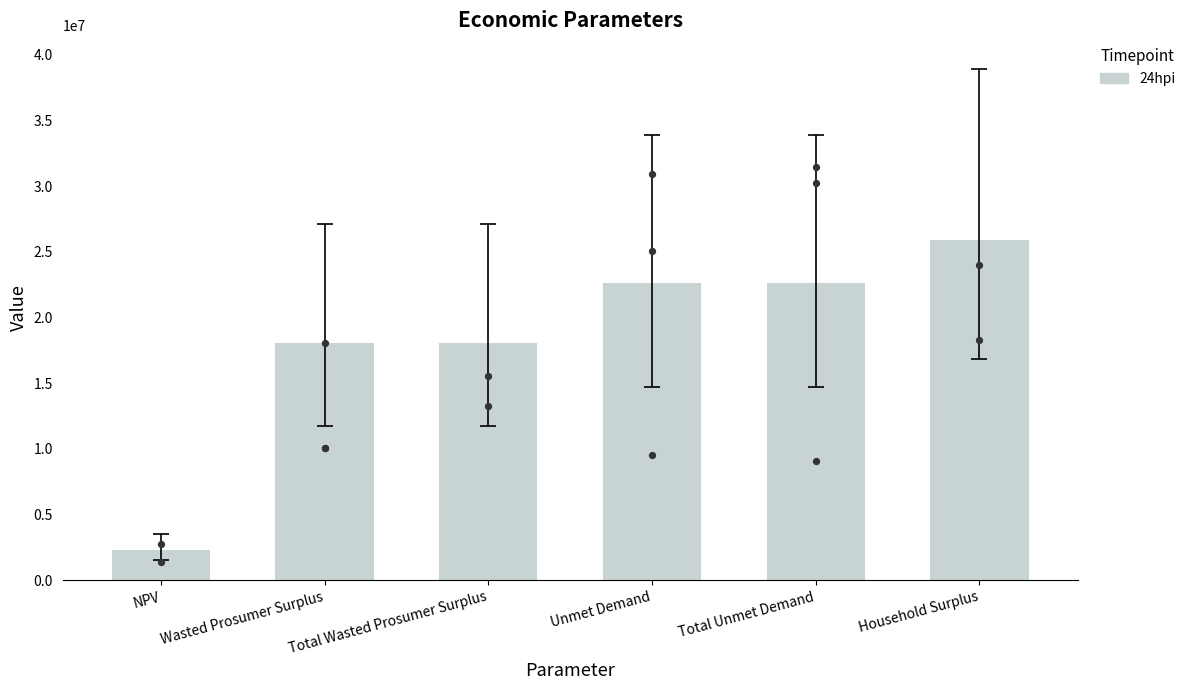

Between Wasted Prosumer Surplus and Household Surplus, which is larger?

Household Surplus